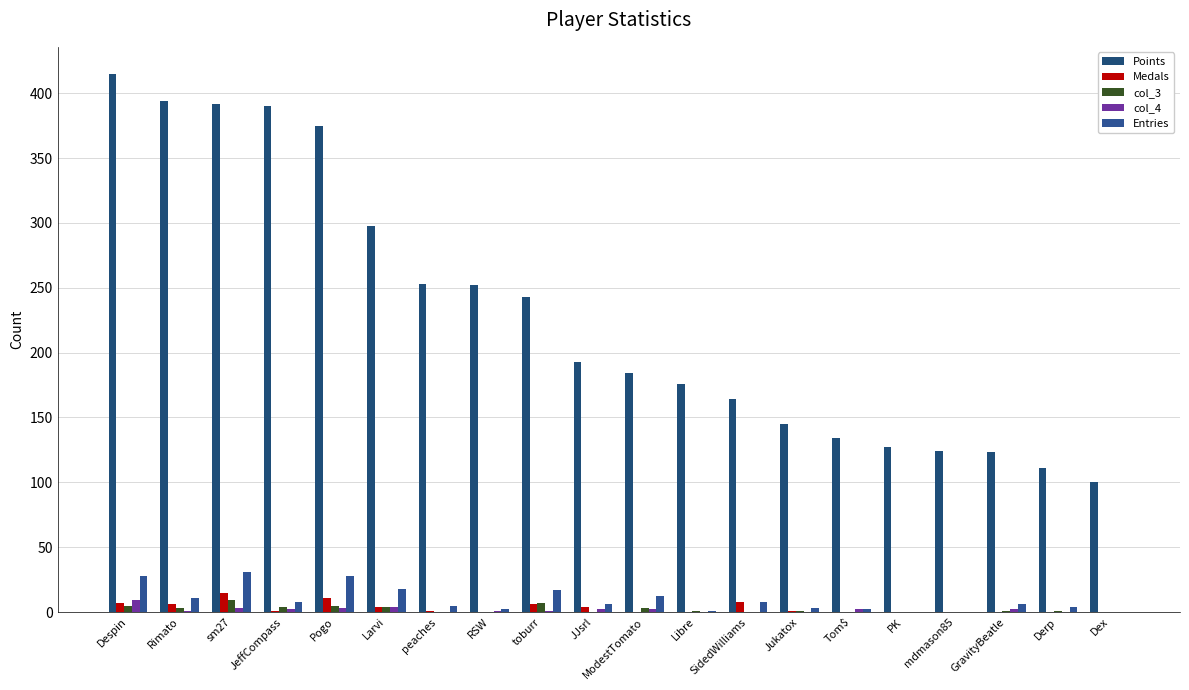

Reading left to right, list all the values displayed in this chart.

Points: Despin=415	Rimato=394	sm27=392	JeffCompass=390	Pogo=375	Larvi=298	peaches=253	RSW=252	toburr=243	JJsrl=193	ModestTomato=184	Libre=176	SidedWilliams=164	Jukatox=145	Tom$=134	PK=127	mdmason85=124	GravityBeatle=123	Derp=111	Dex=100
Medals: Despin=7	Rimato=6	sm27=15	JeffCompass=1	Pogo=11	Larvi=4	peaches=1	RSW=0	toburr=6	JJsrl=4	ModestTomato=0	Libre=0	SidedWilliams=8	Jukatox=1	Tom$=0	PK=0	mdmason85=0	GravityBeatle=0	Derp=0	Dex=0
col_3: Despin=5	Rimato=3	sm27=9	JeffCompass=4	Pogo=5	Larvi=4	peaches=0	RSW=0	toburr=7	JJsrl=0	ModestTomato=3	Libre=1	SidedWilliams=0	Jukatox=1	Tom$=0	PK=0	mdmason85=0	GravityBeatle=1	Derp=1	Dex=0
col_4: Despin=9	Rimato=1	sm27=3	JeffCompass=2	Pogo=3	Larvi=4	peaches=0	RSW=1	toburr=1	JJsrl=2	ModestTomato=2	Libre=0	SidedWilliams=0	Jukatox=0	Tom$=2	PK=0	mdmason85=0	GravityBeatle=2	Derp=0	Dex=0
Entries: Despin=28	Rimato=11	sm27=31	JeffCompass=8	Pogo=28	Larvi=18	peaches=5	RSW=2	toburr=17	JJsrl=6	ModestTomato=12	Libre=1	SidedWilliams=8	Jukatox=3	Tom$=2	PK=0	mdmason85=0	GravityBeatle=6	Derp=4	Dex=0